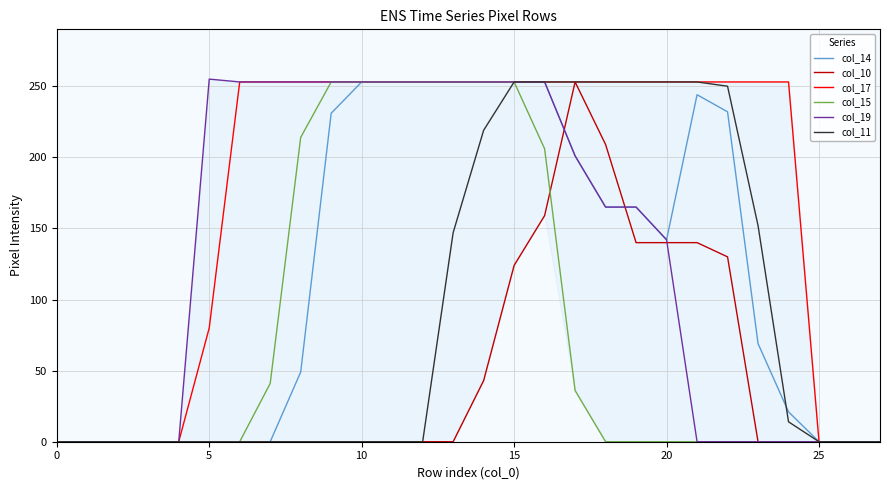

Which series has the largest total across all categories?

col_17